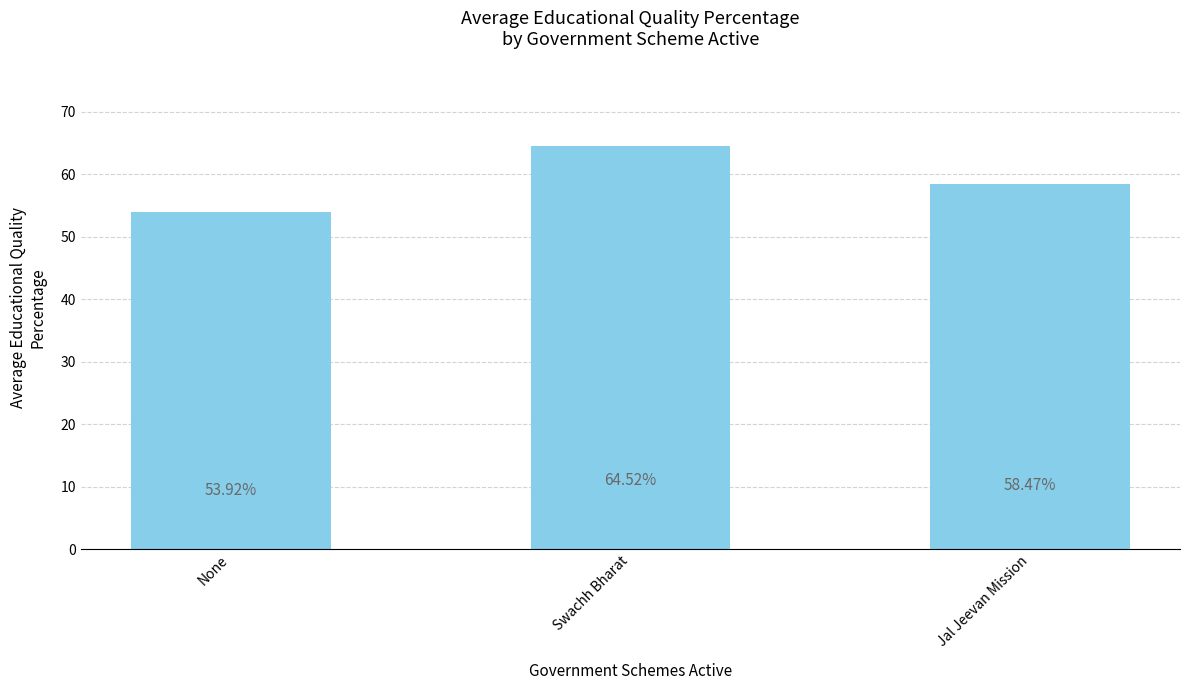

What is the ratio of the value at Swachh Bharat to the value at Jal Jeevan Mission?

1.1